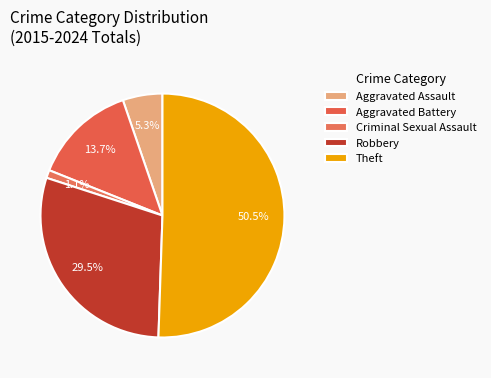

Count the number of slices in the pie.

5